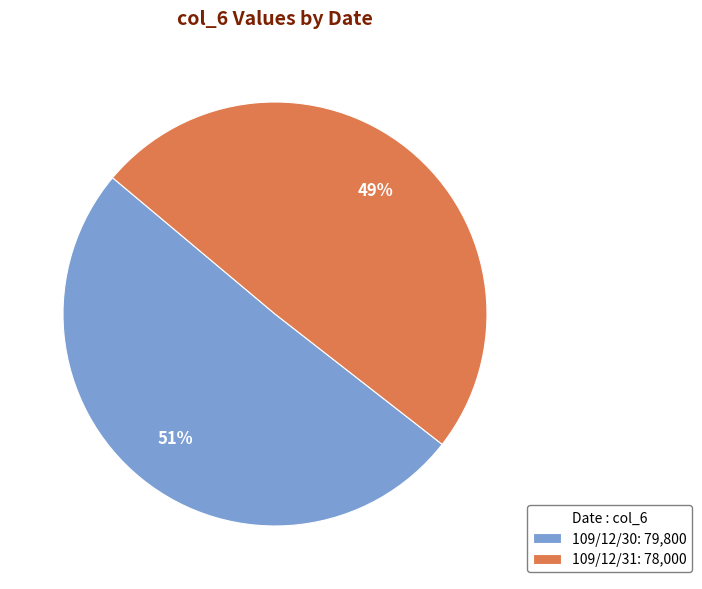

To the nearest percent, what is the average slice percentage?

50%